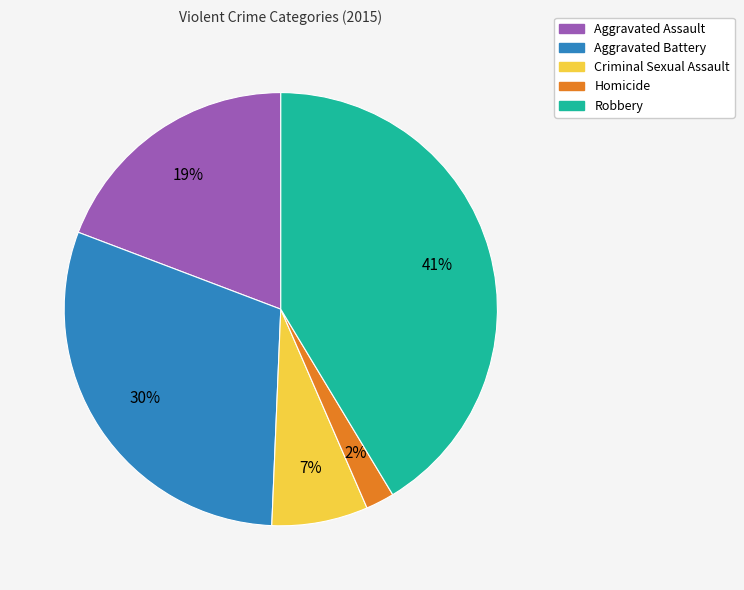

Approximately how many times larger is the value at Criminal Sexual Assault compared to Aggravated Assault?

0.4